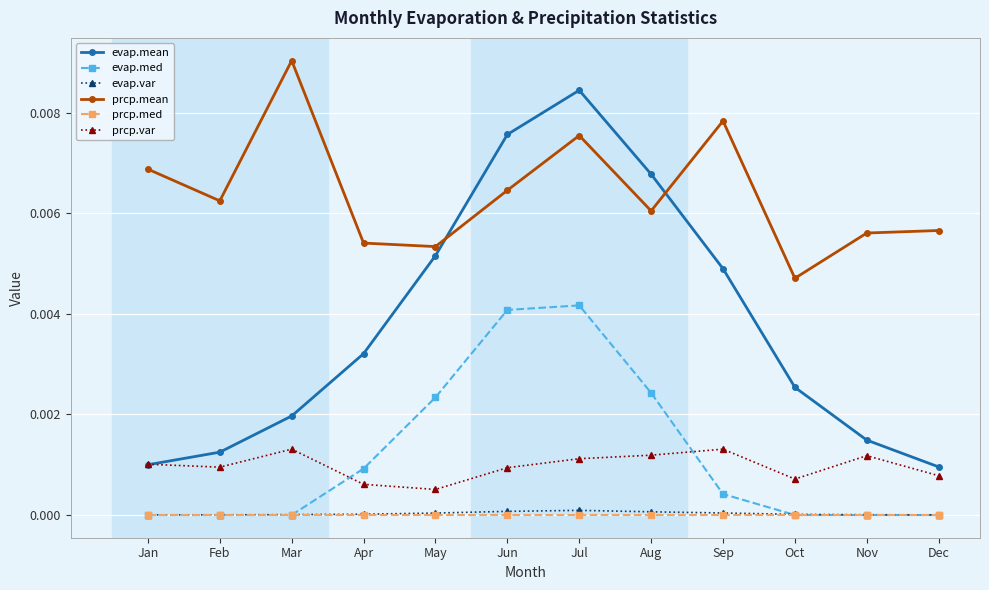

At which label does prcp.mean reach its minimum?

Oct